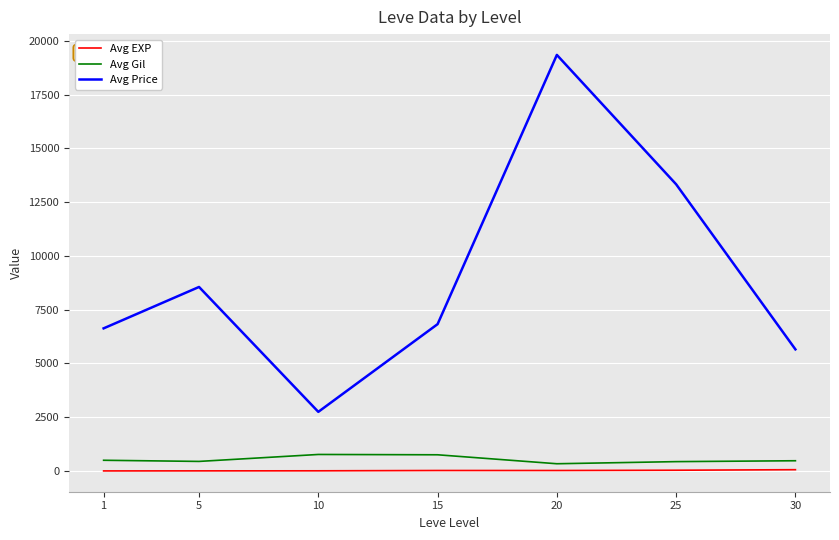

List the series in order of their peak value, highest first.

Avg Price, Avg Gil, Avg EXP